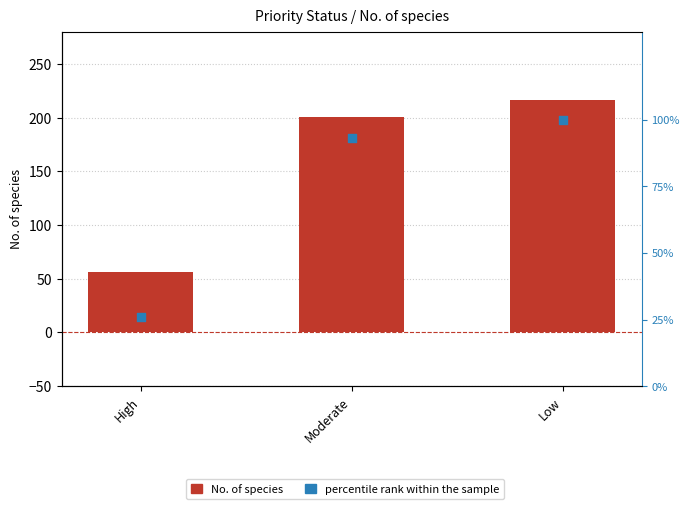

Which series reaches the maximum Y coordinate?

No. of species